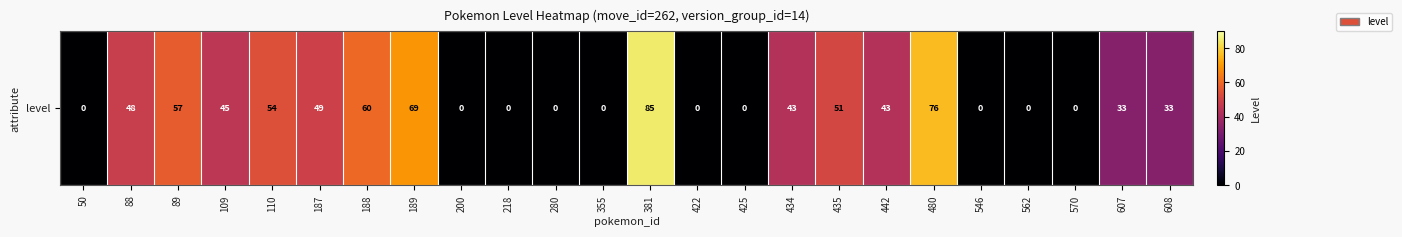

Which label corresponds to the smallest value in the chart?

50